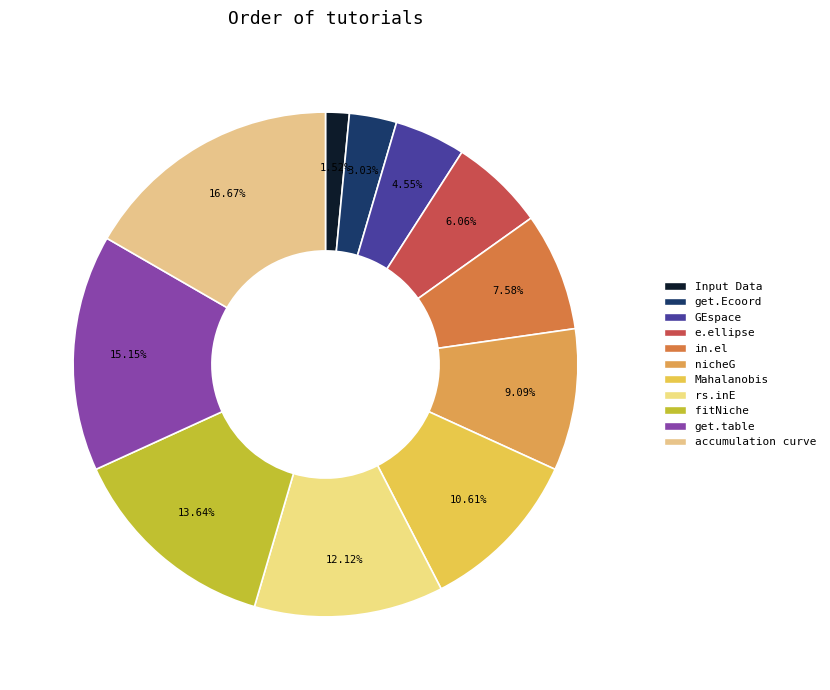

How many slices are in this pie chart?

11